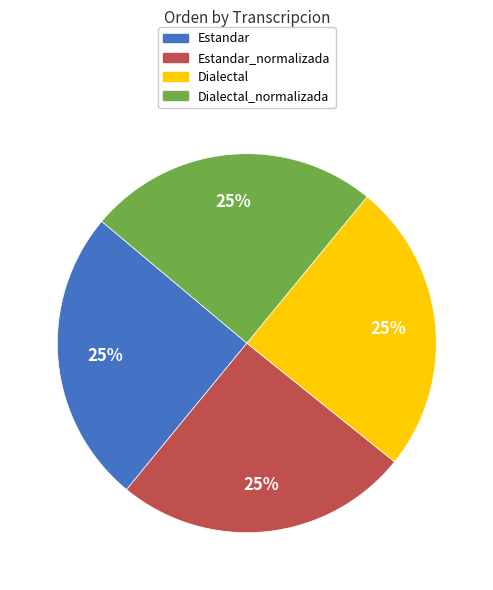

What percentage is the Dialectal_normalizada slice, to the nearest percent?

25%